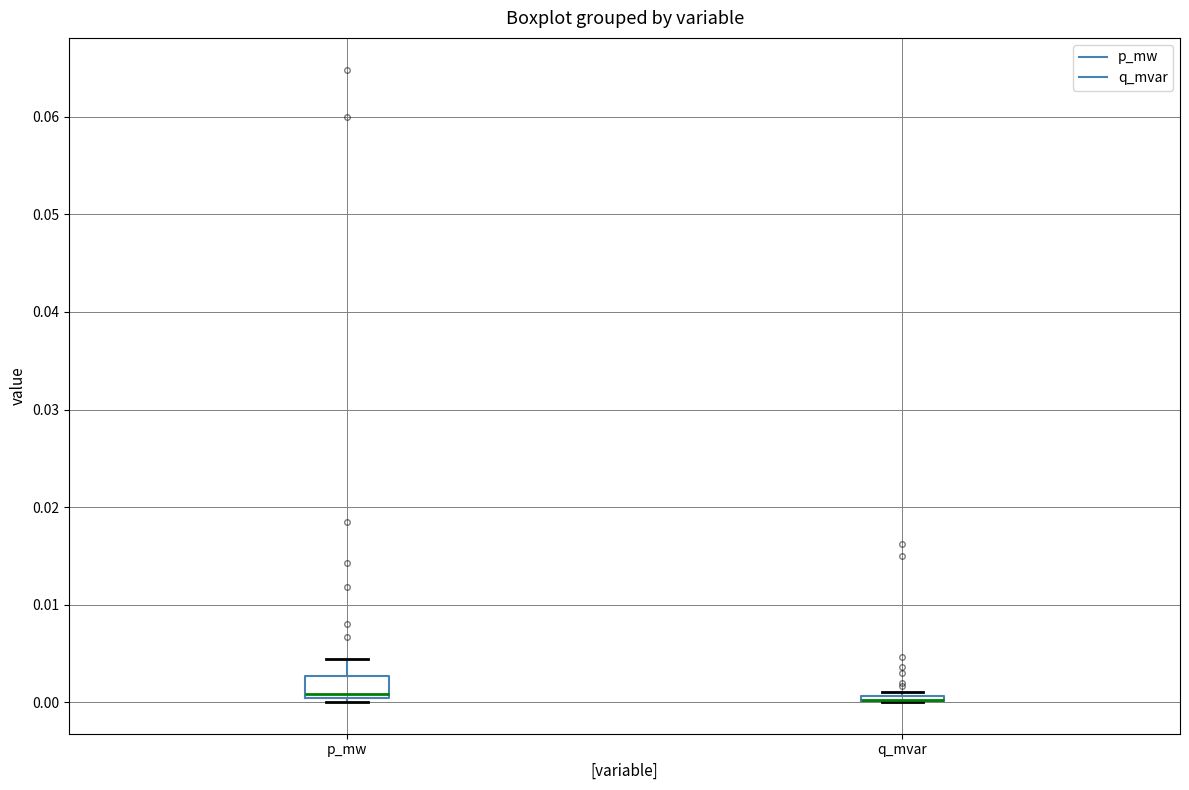

Comparing the boxes themselves (not the whiskers), which one is the tallest?

p_mw